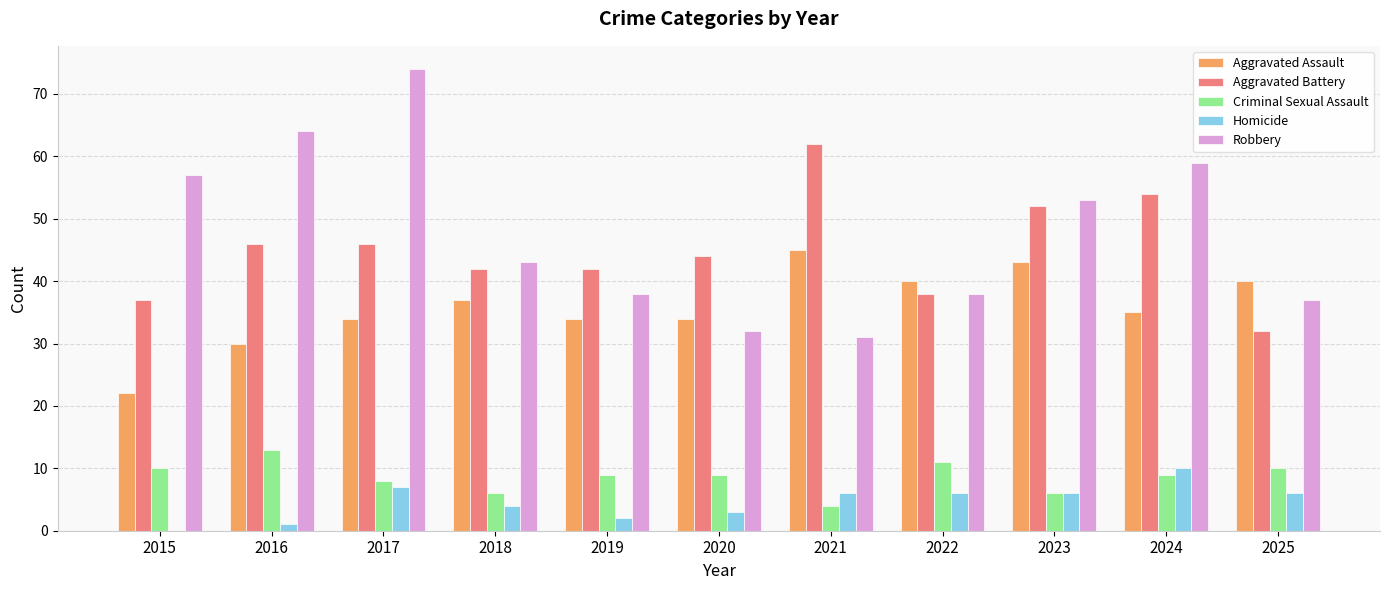

Reading left to right, list all the values displayed in this chart.

Aggravated Assault: 2015=22	2016=30	2017=34	2018=37	2019=34	2020=34	2021=45	2022=40	2023=43	2024=35	2025=40
Aggravated Battery: 2015=37	2016=46	2017=46	2018=42	2019=42	2020=44	2021=62	2022=38	2023=52	2024=54	2025=32
Criminal Sexual Assault: 2015=10	2016=13	2017=8	2018=6	2019=9	2020=9	2021=4	2022=11	2023=6	2024=9	2025=10
Homicide: 2015=0	2016=1	2017=7	2018=4	2019=2	2020=3	2021=6	2022=6	2023=6	2024=10	2025=6
Robbery: 2015=57	2016=64	2017=74	2018=43	2019=38	2020=32	2021=31	2022=38	2023=53	2024=59	2025=37